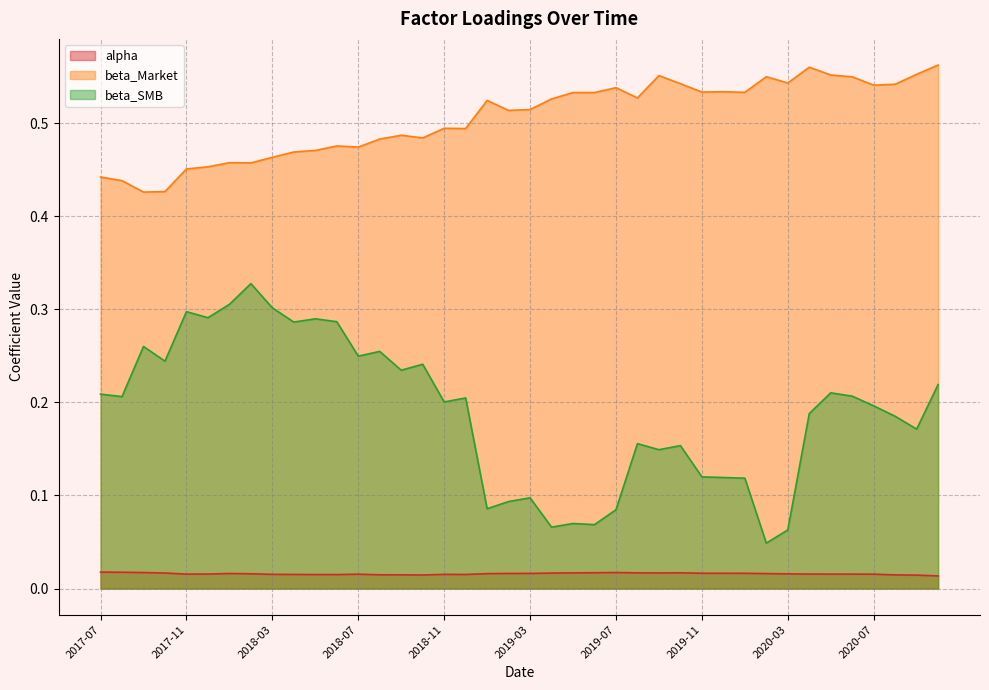

What is the total value across all series at 2019-01?

0.6